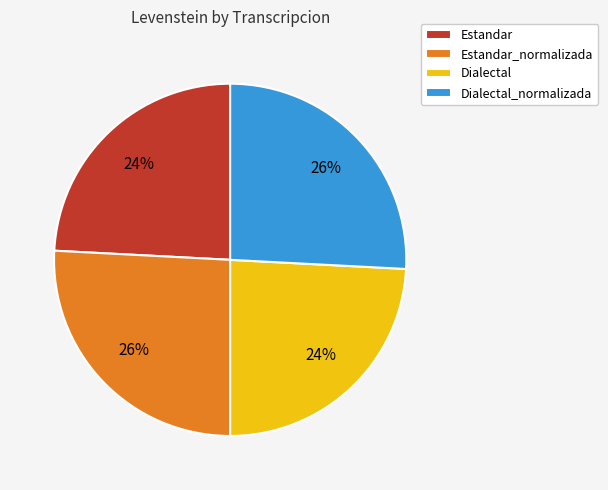

Is it true that Dialectal_normalizada is 26% of the pie?

True